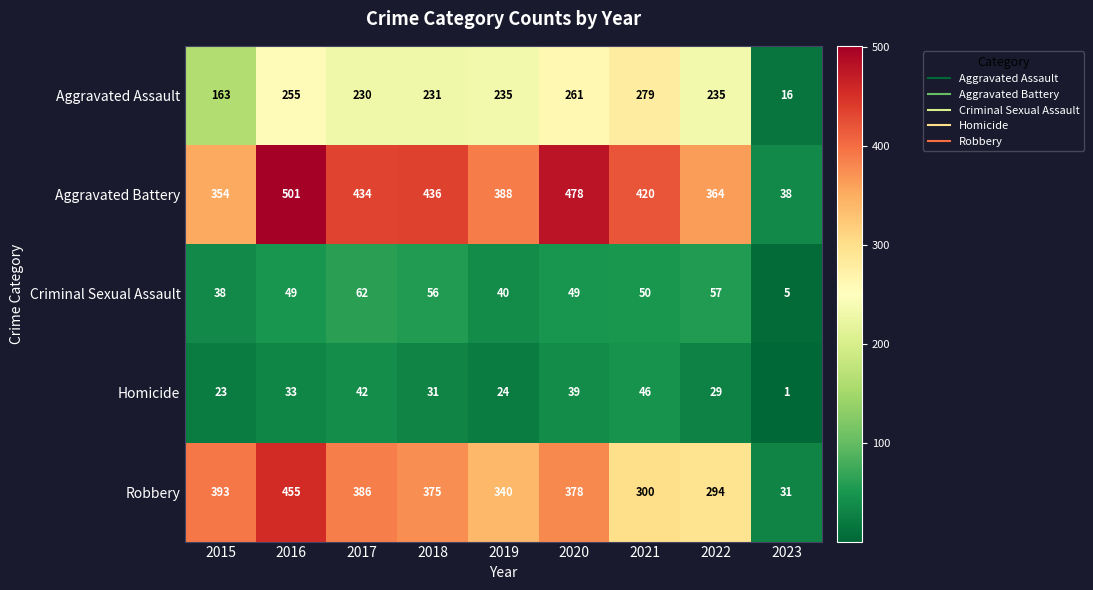

Which series has the widest spread of values?

Aggravated Battery